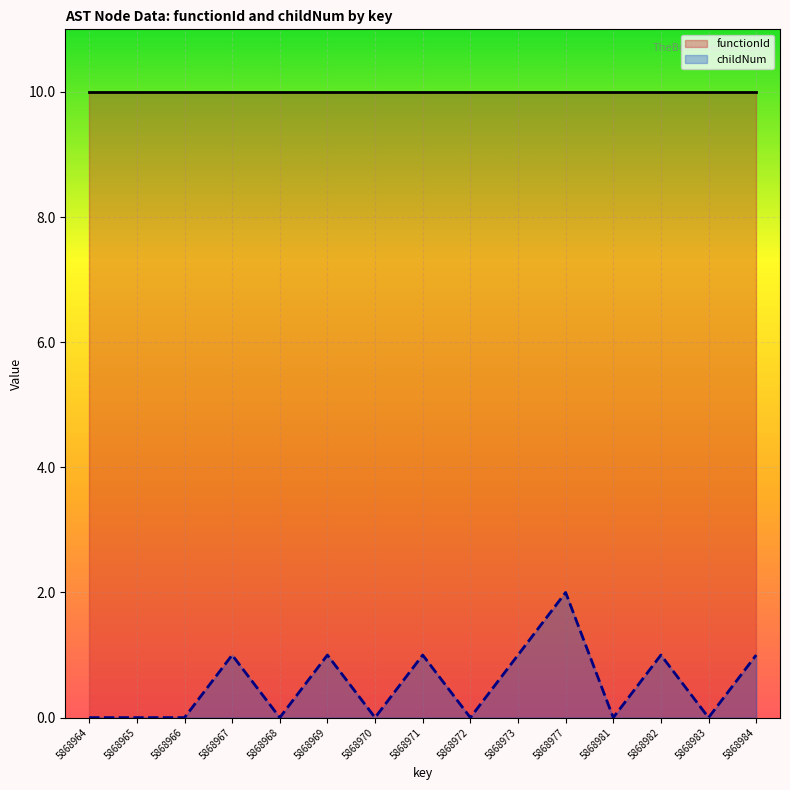

Between 5868977 and 5868981, which series saw the biggest shift?

childNum